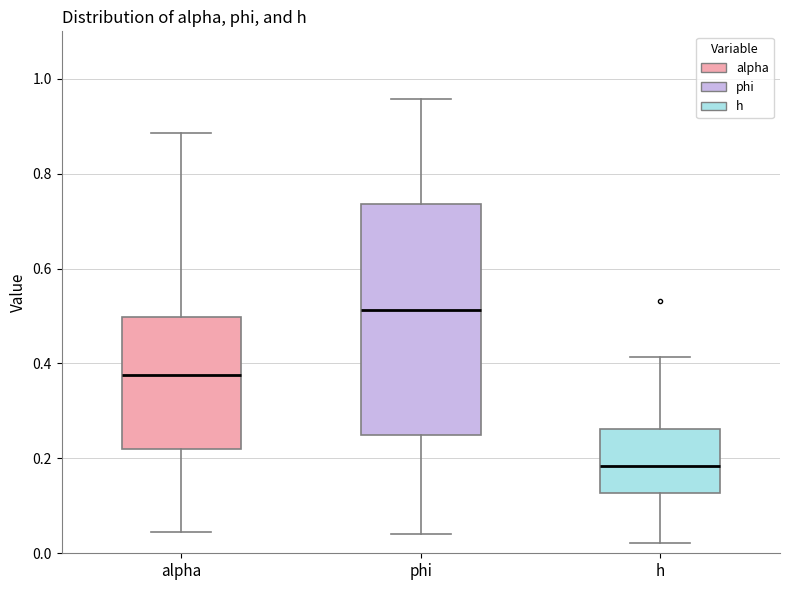

Reading left to right, read every box against the y-axis: the position of its median line, the range the box covers, and the ends of its whiskers. The values are not printed on the chart, so give them approximately, as read against the axis.

alpha: median 0.38, box 0.22 to 0.50, whiskers 0.04 to 0.88
phi: median 0.52, box 0.24 to 0.74, whiskers 0.04 to 0.96
h: median 0.18, box 0.12 to 0.26, whiskers 0.02 to 0.42